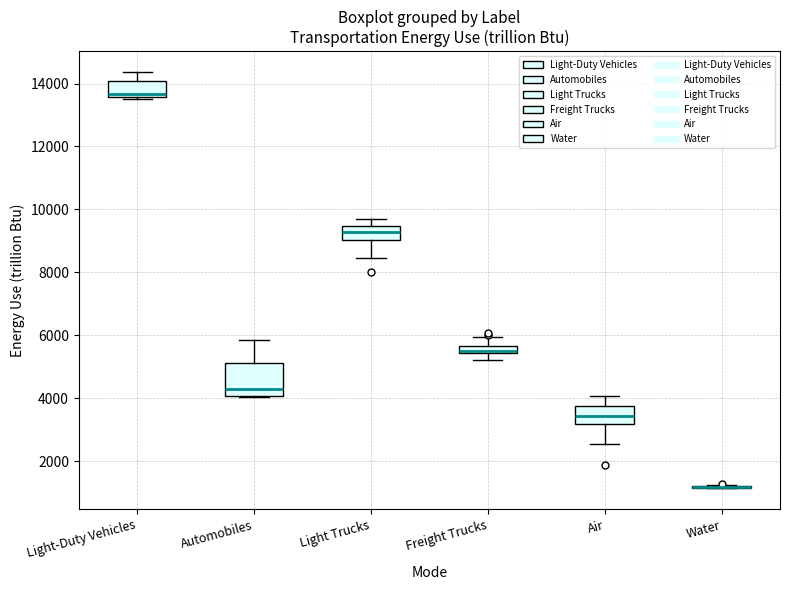

Where does the lower whisker of the box for Air end on the y-axis? The values are not printed on the chart, so give them approximately, as read against the axis.

2600